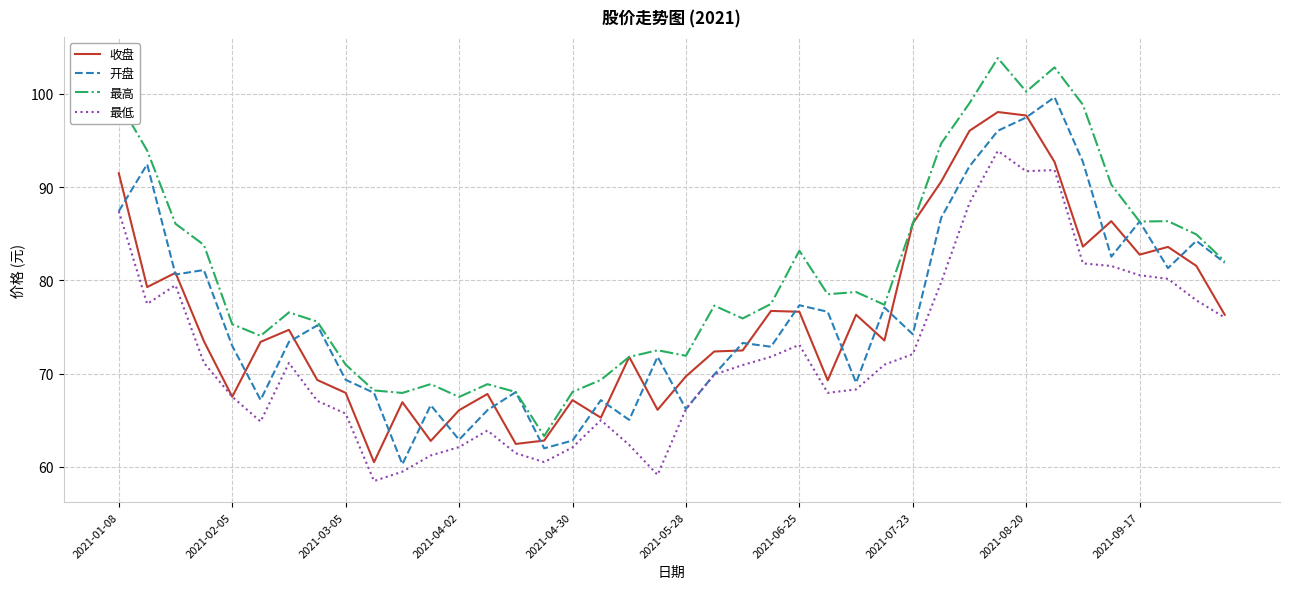

What is the highest value of the 最低 series?

93.9